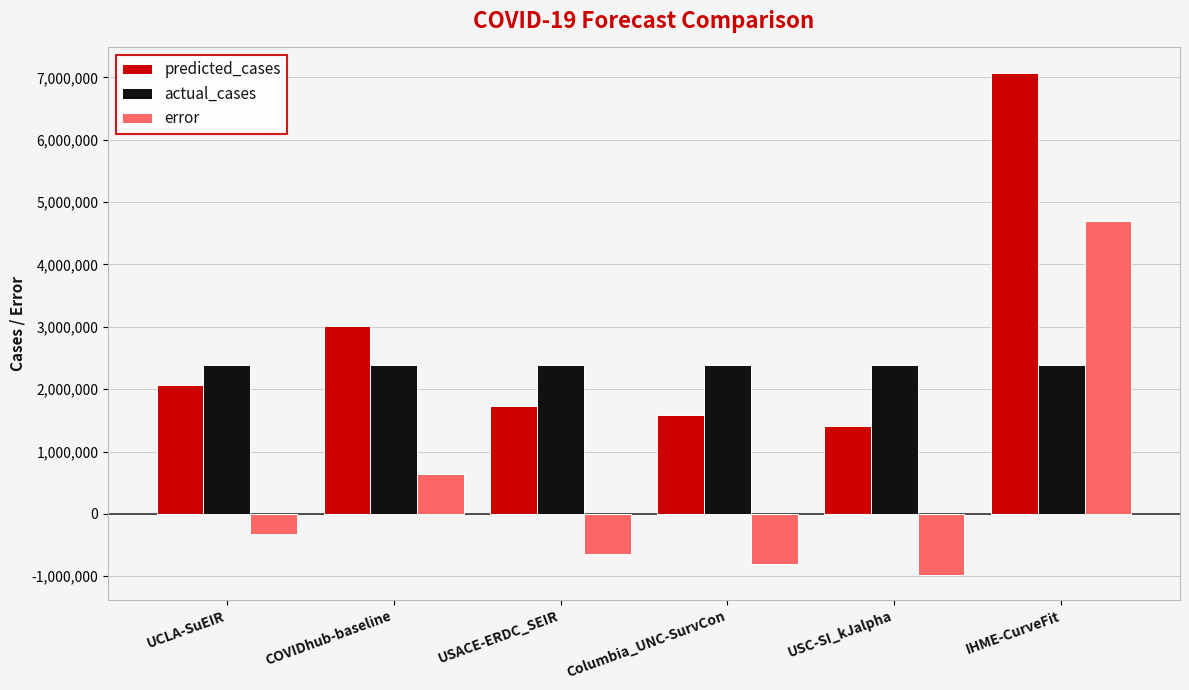

What is the total value across all series at IHME-CurveFit?

14152503.2